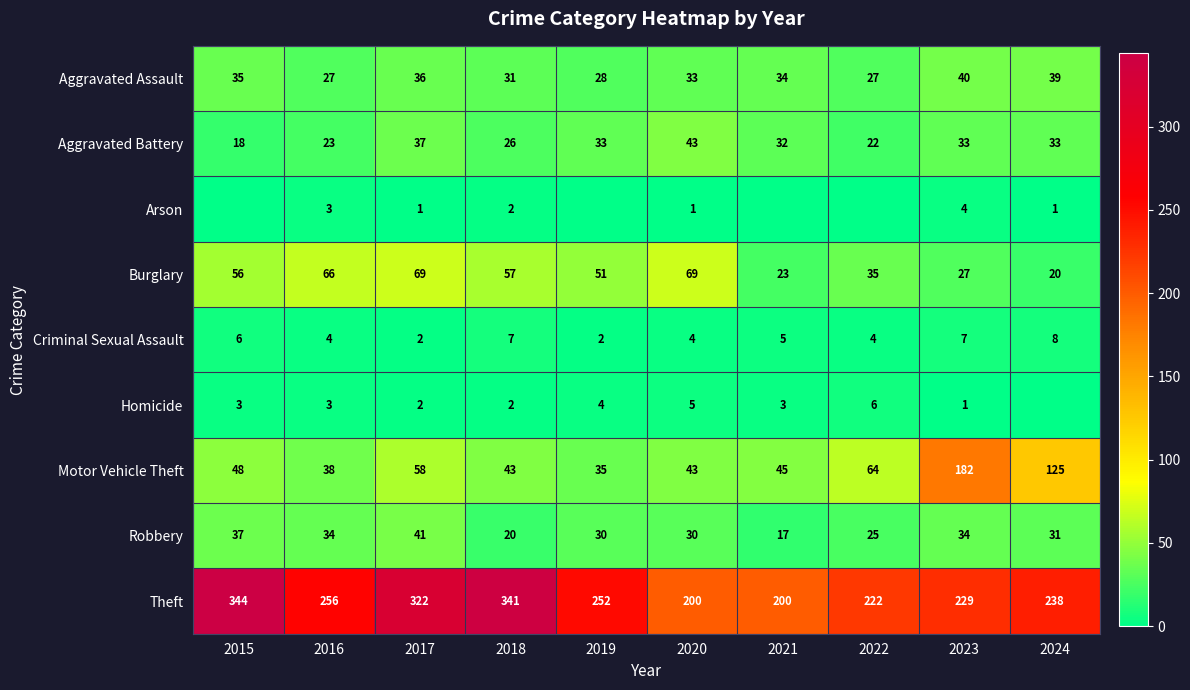

List the series in order of their peak value, highest first.

Theft, Motor Vehicle Theft, Burglary, Aggravated Battery, Robbery, Aggravated Assault, Criminal Sexual Assault, Homicide, Arson